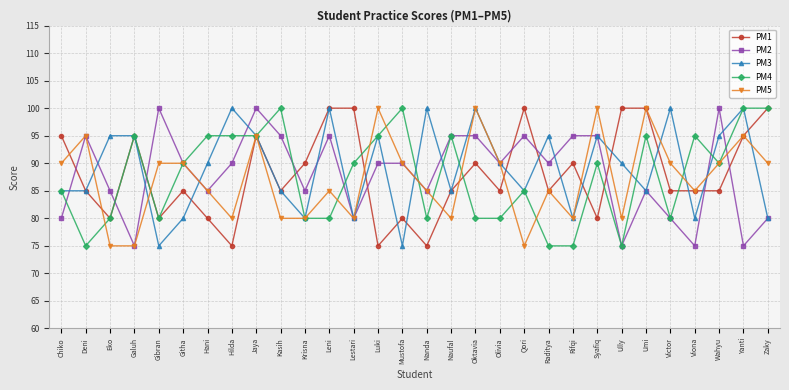

True or false: PM2 has more than 1 interior local peaks.

True